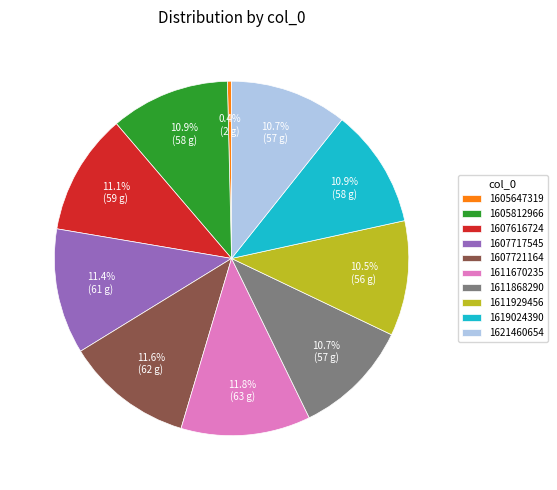

Count the number of slices in the pie.

10